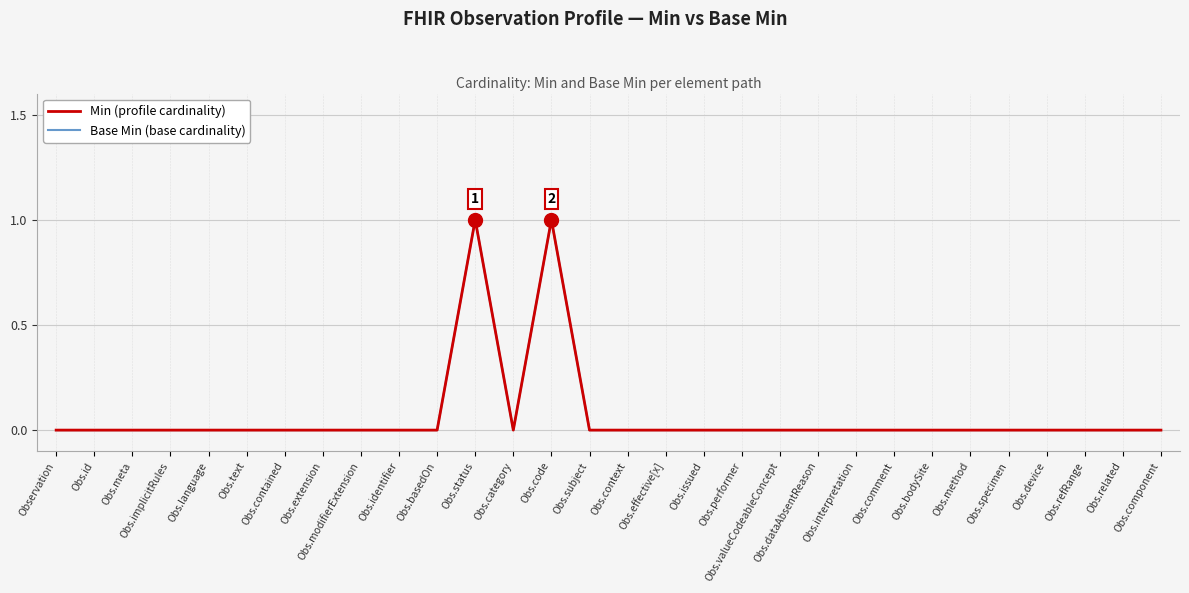

Does the chart have visible grid lines?

Yes